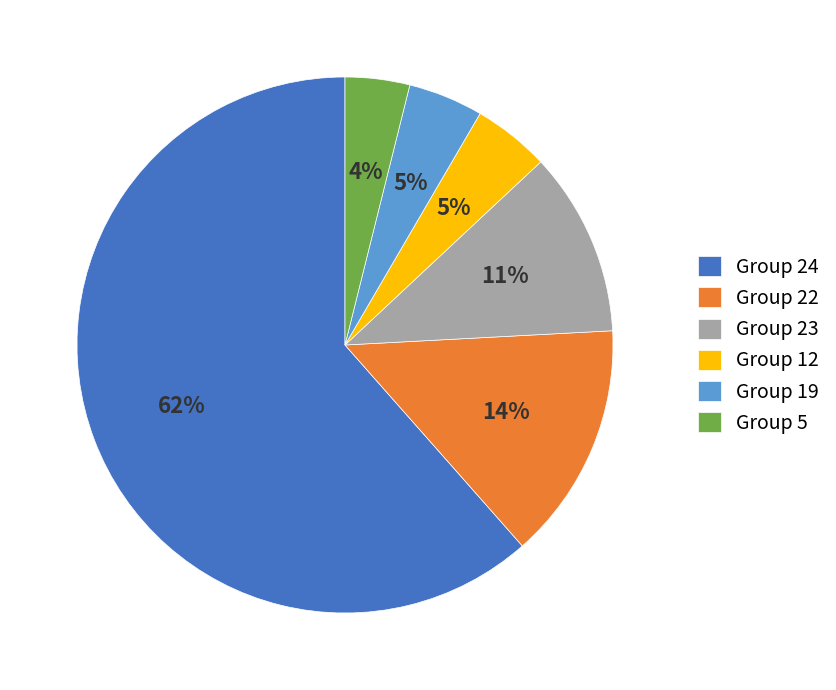

To the nearest percent, what is the difference between the Group 24 and Group 23 slice percentages?

50%